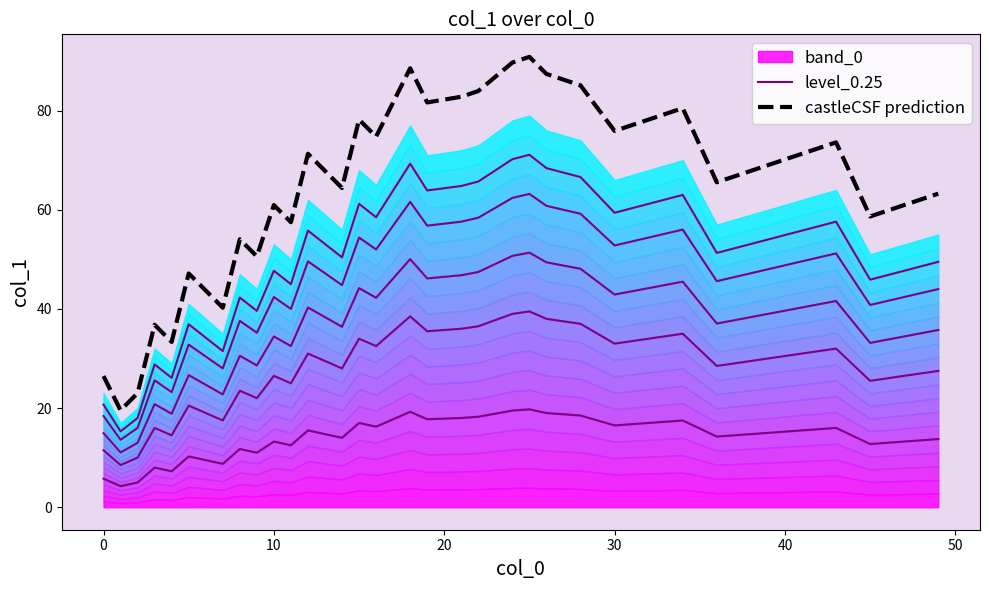

What is the difference between the maximum and minimum values in the level_0.25 series?

15.5